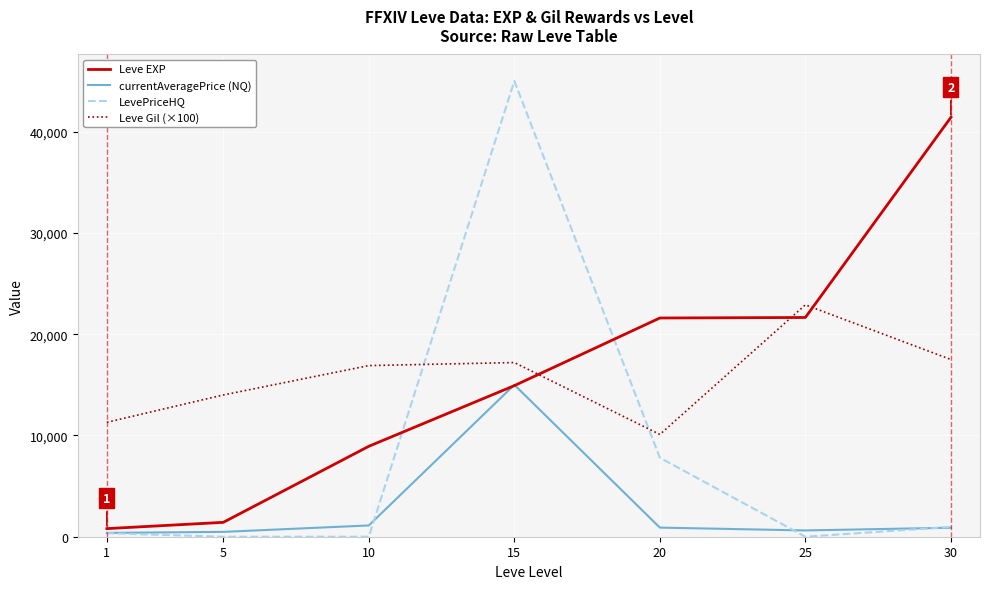

Does the chart display data point markers on the line(s)?

No